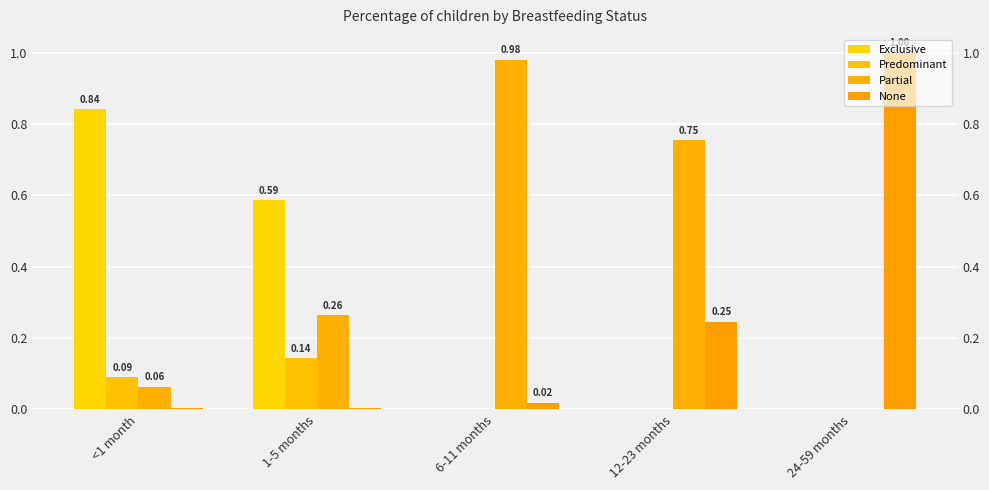

List the labels in order of Exclusive value, largest first.

<1 month, 1-5 months, 6-11 months, 12-23 months, 24-59 months